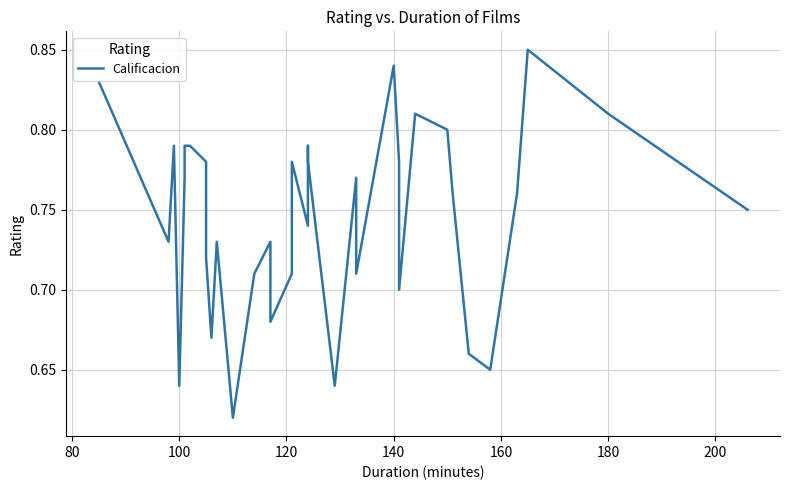

How many points are lower than both their immediate neighbors (excluding endpoints)?

10